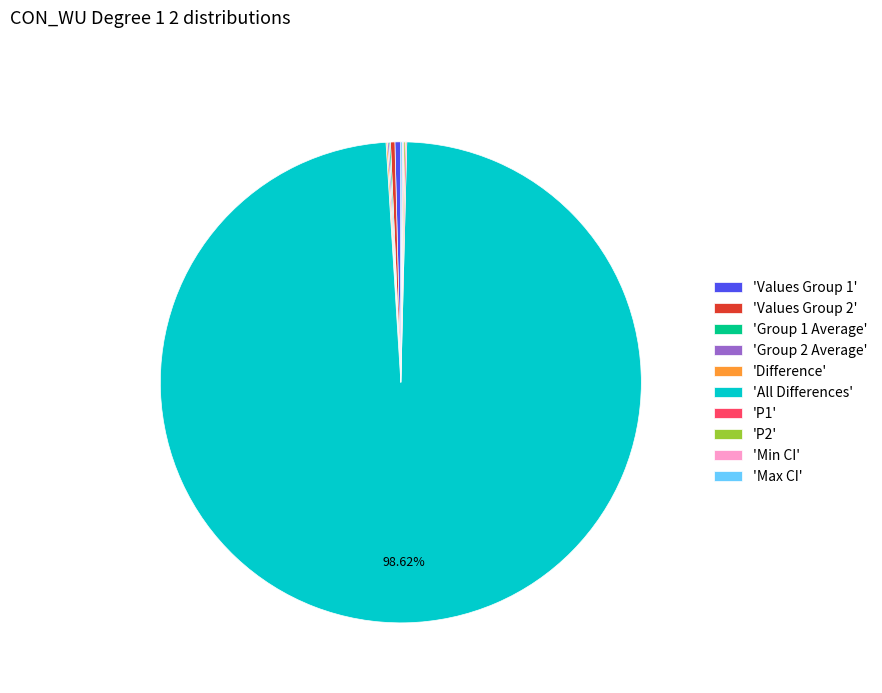

To the nearest percent, what is the average slice percentage?

10%